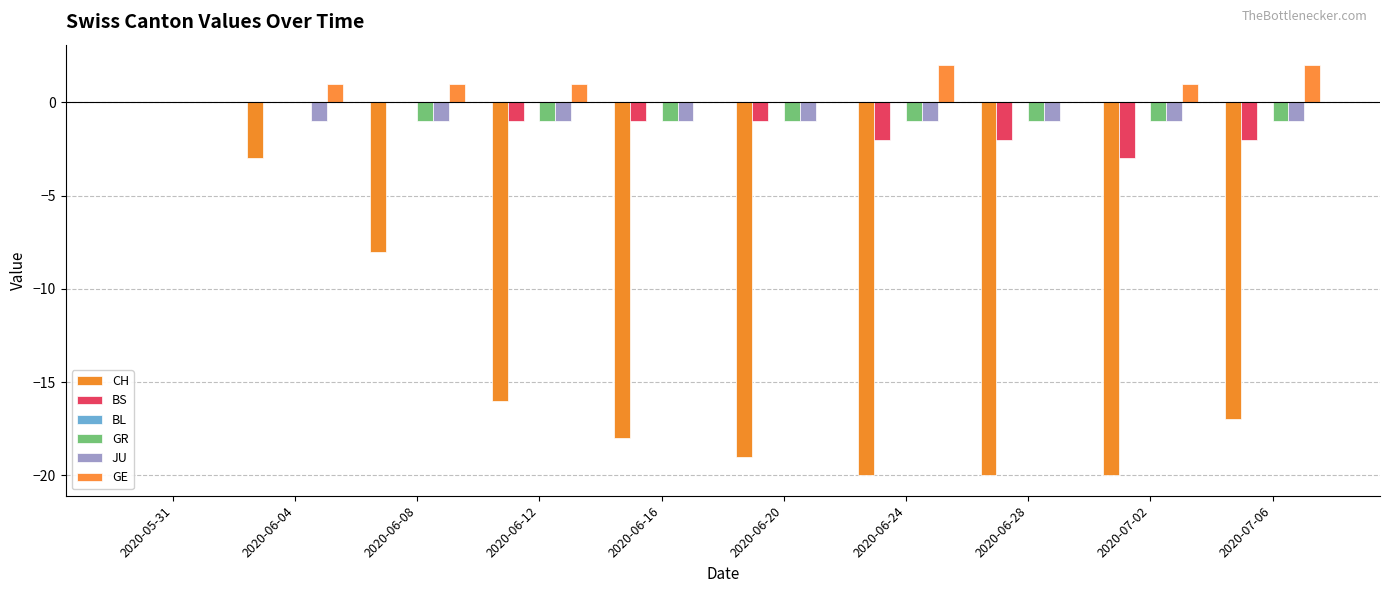

Between 2020-06-16 and 2020-06-28, which series saw the biggest shift?

CH